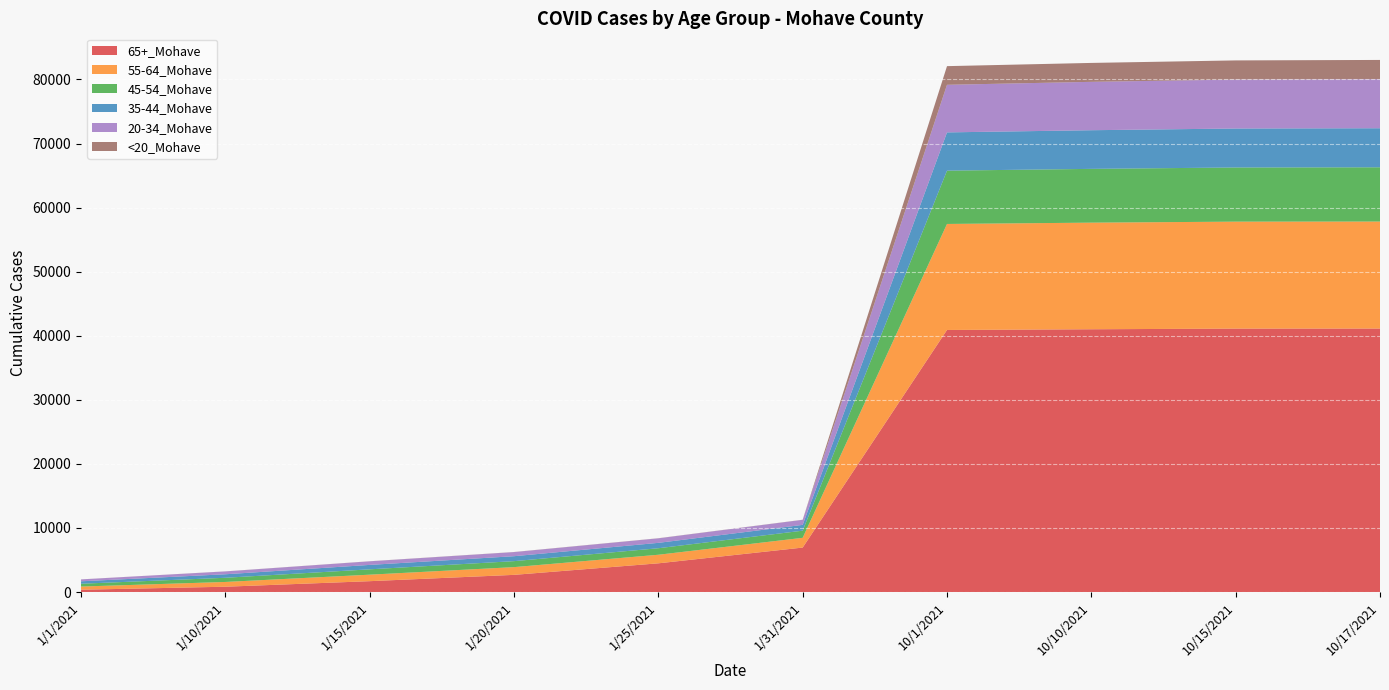

Is it true that 65+_Mohave equals 58553 at 10/10/2021?

False